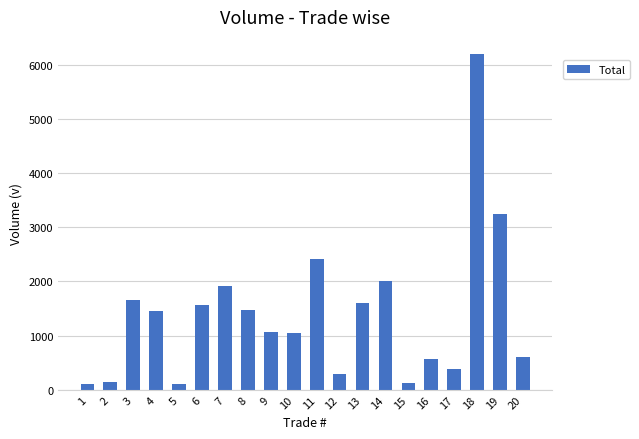

What is the sum of all values?

27917